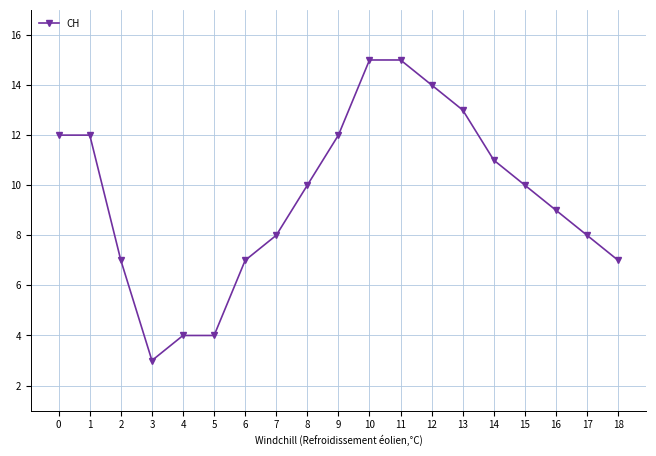

Approximately how many times larger is the value at 5 compared to 15?

0.4